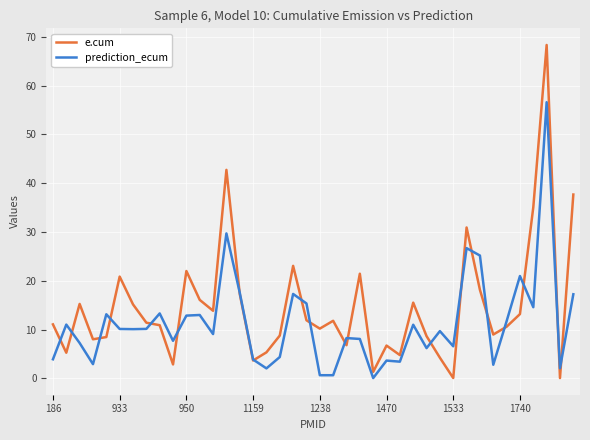

What are all the series names shown in the legend?

e.cum, prediction_ecum